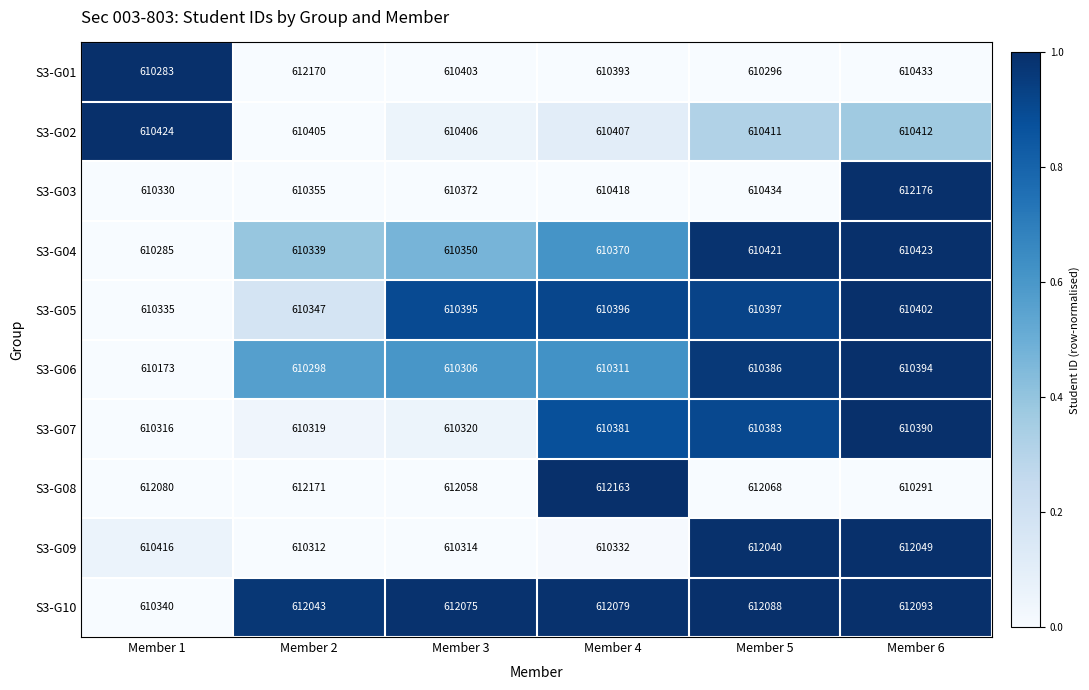

True or false: S3-G09 has a value of 610332 at Member 4.

True